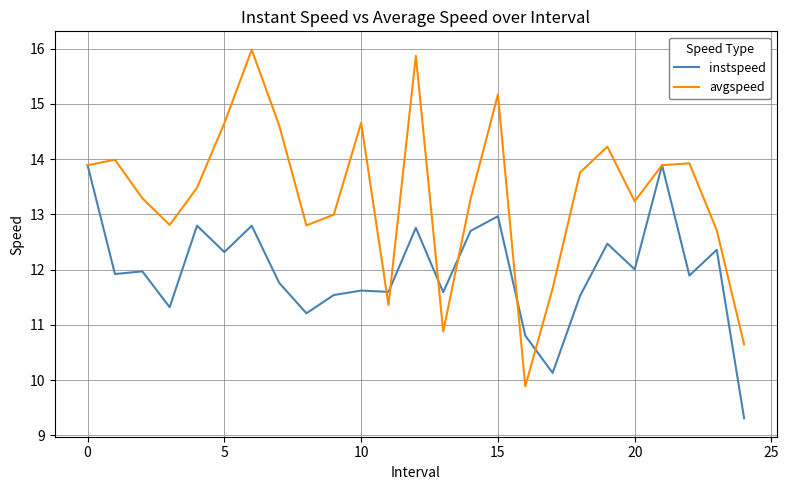

Which series has the largest range (max minus min)?

avgspeed